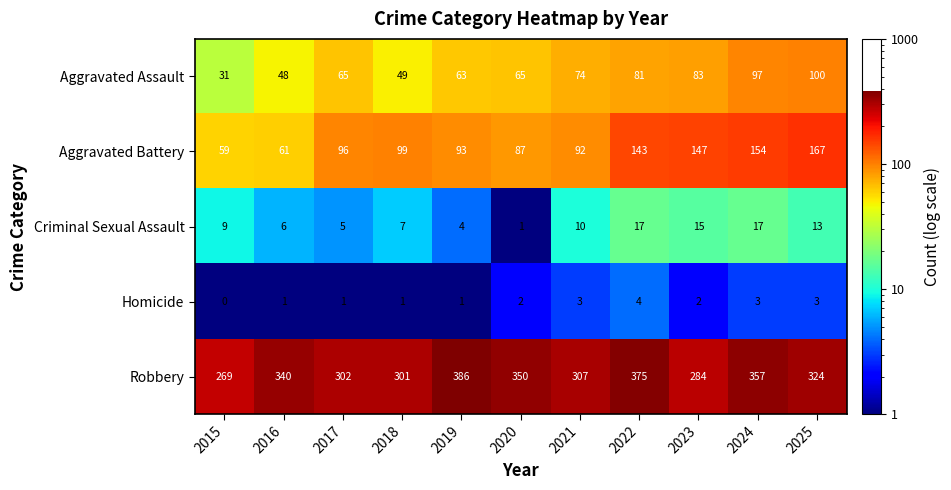

How many distinct data groups are displayed?

5